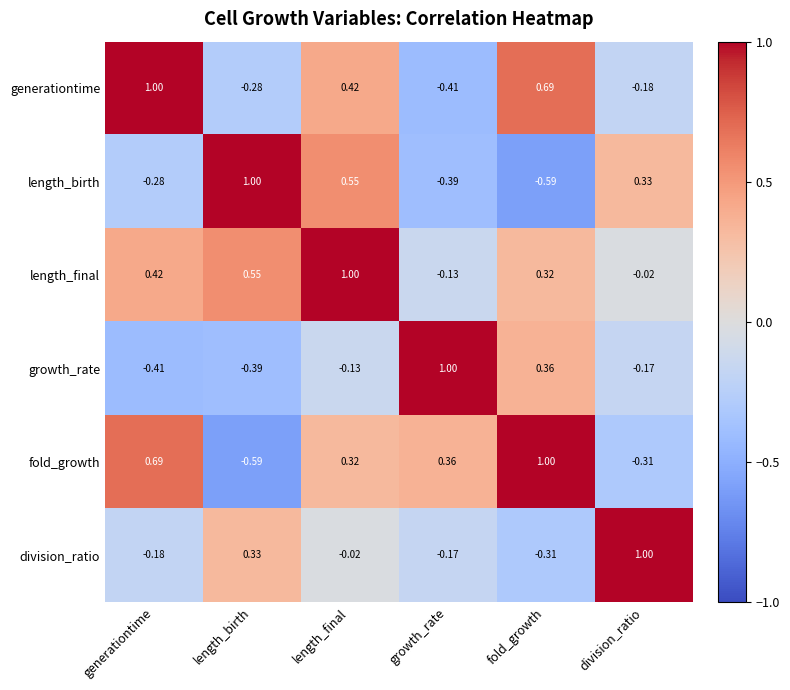

How many negative values does the division_ratio series have?

4